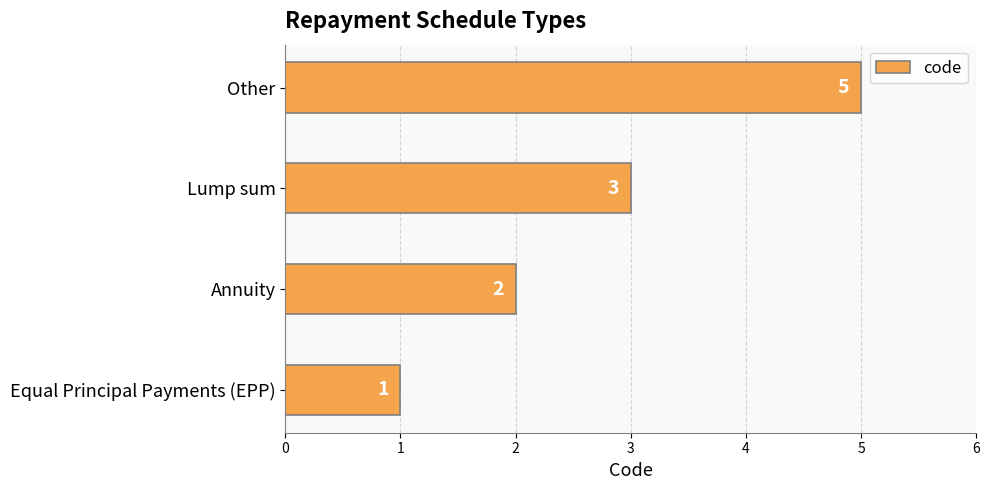

List the labels in order of value, largest first.

Other, Lump sum, Annuity, Equal Principal Payments (EPP)